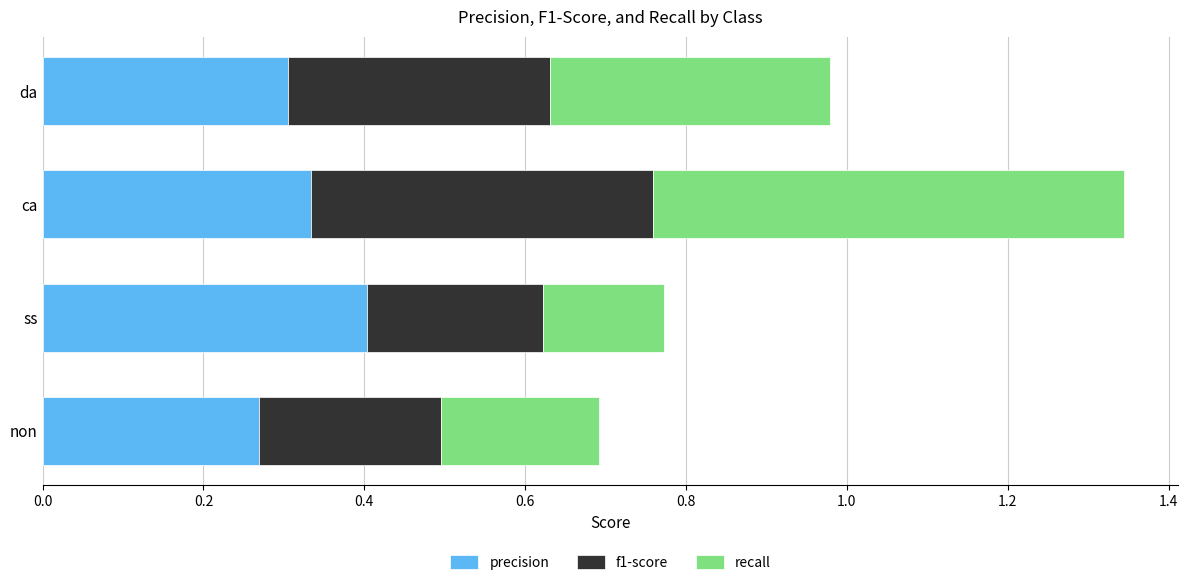

At which category is the sum across all series the highest?

ca